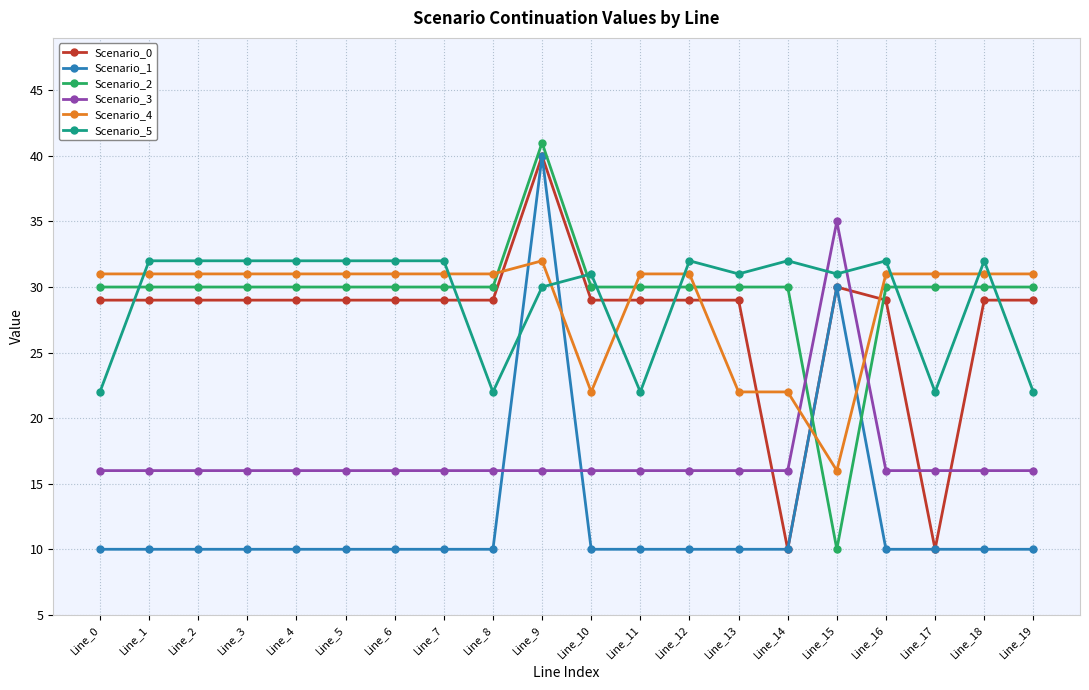

Between which two adjacent categories do Scenario_3 and Scenario_4 first intersect?

Line_14 and Line_15